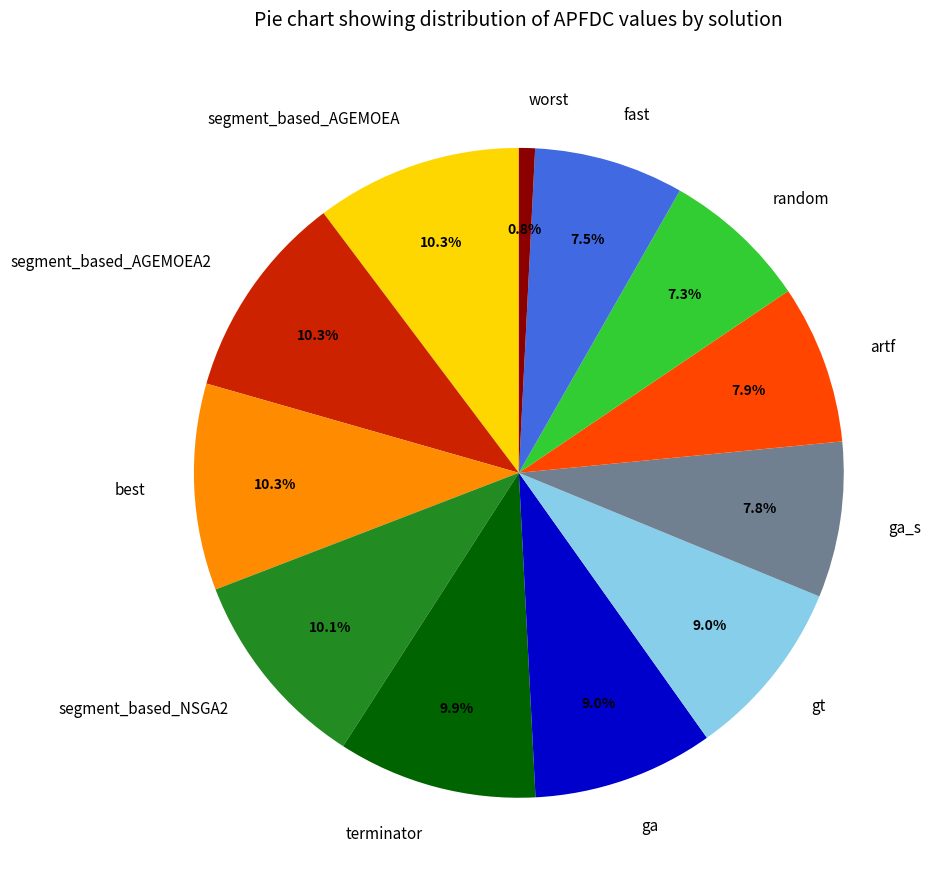

Between ga_s and segment_based_AGEMOEA, which is larger?

segment_based_AGEMOEA